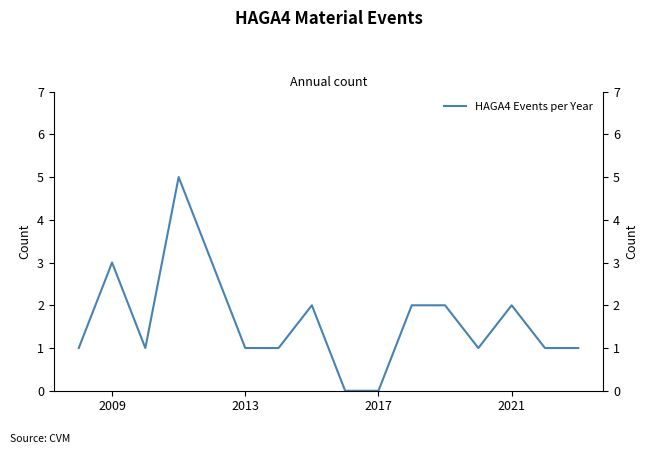

How many interior local valleys (lower than both neighbors) does the data have?

2